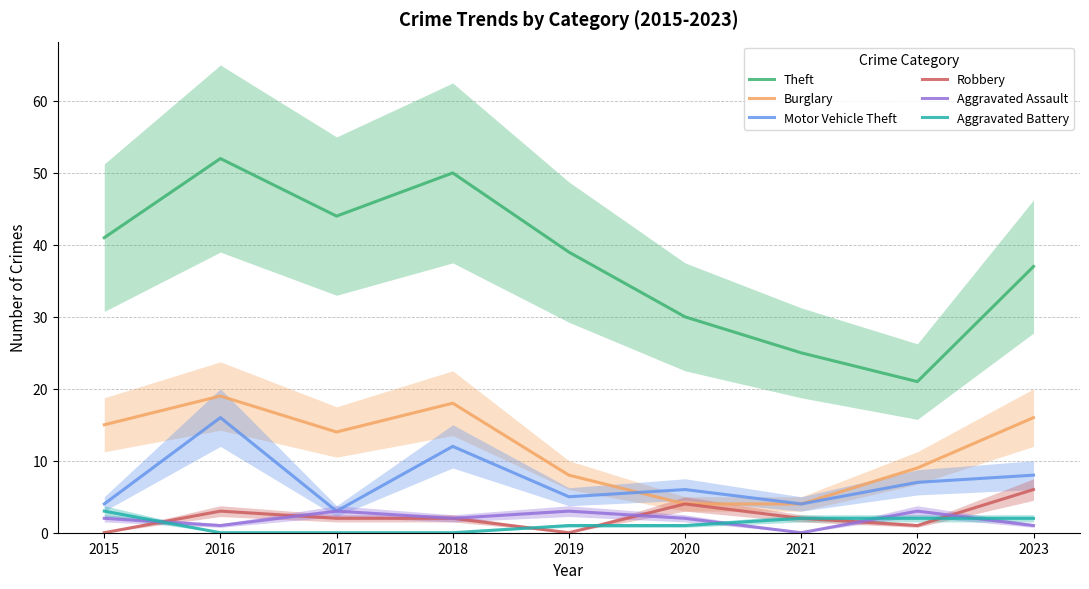

Which has a higher value, 2018 or 2015?

2018